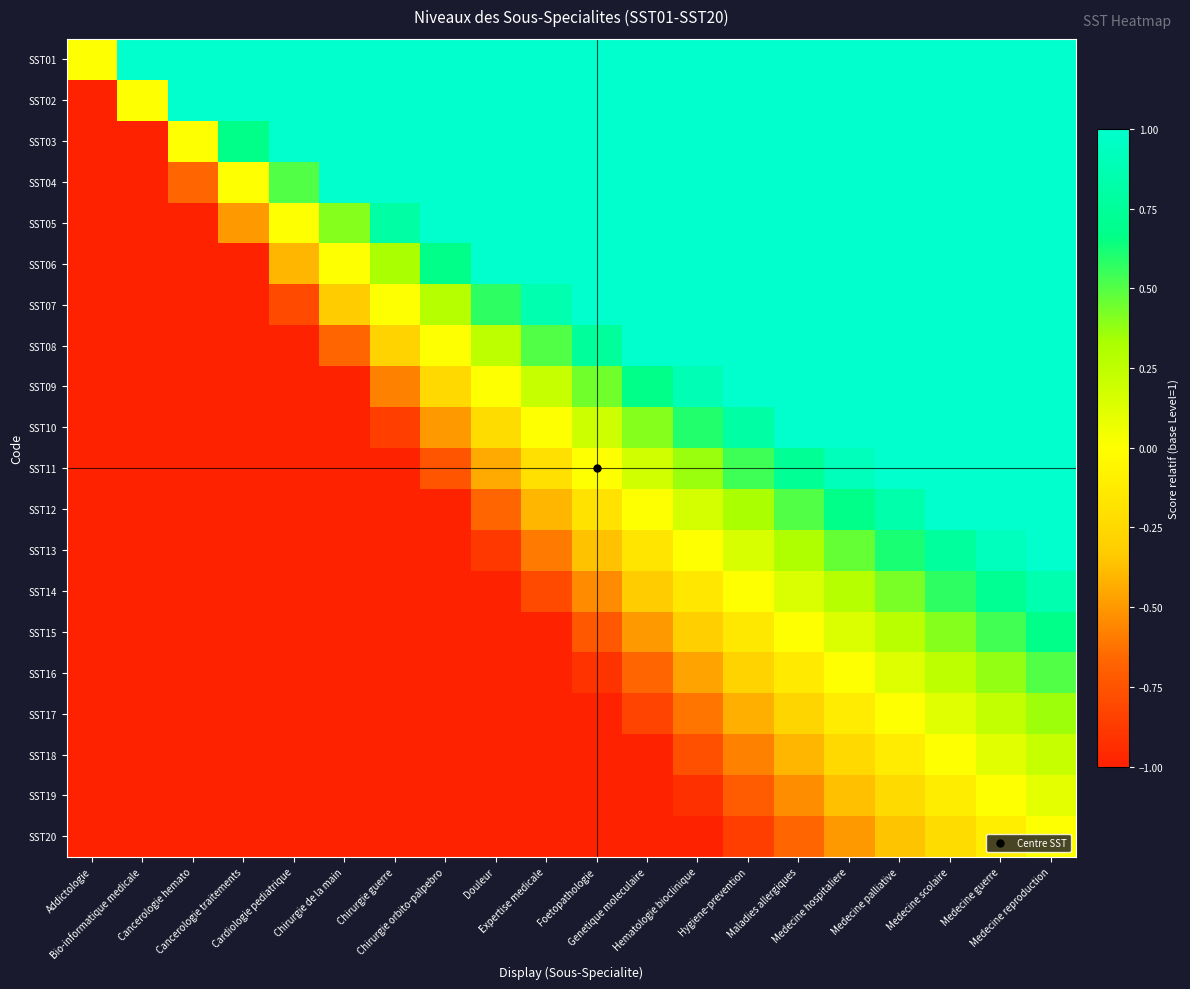

Reading right to left, what are all the values shown in this chart?

SST01: Medecine reproduction=1.0	Medecine guerre=1.0	Medecine scolaire=1.0	Medecine palliative=1.0	Medecine hospitaliere=1.0	Maladies allergiques=1.0	Hygiene-prevention=1.0	Hematologie bioclinique=1.0	Genetique moleculaire=1.0	Foetopathologie=1.0	Expertise medicale=1.0	Douleur=1.0	Chirurgie orbito-palpebro=1.0	Chirurgie guerre=1.0	Chirurgie de la main=1.0	Cardiologie pediatrique=1.0	Cancerologie traitements=1.0	Cancerologie hemato=1.0	Bio-informatique medicale=1.0	Addictologie=0.0
SST02: Medecine reproduction=1.0	Medecine guerre=1.0	Medecine scolaire=1.0	Medecine palliative=1.0	Medecine hospitaliere=1.0	Maladies allergiques=1.0	Hygiene-prevention=1.0	Hematologie bioclinique=1.0	Genetique moleculaire=1.0	Foetopathologie=1.0	Expertise medicale=1.0	Douleur=1.0	Chirurgie orbito-palpebro=1.0	Chirurgie guerre=1.0	Chirurgie de la main=1.0	Cardiologie pediatrique=1.0	Cancerologie traitements=1.0	Cancerologie hemato=1.0	Bio-informatique medicale=0.0	Addictologie=-1.0
SST03: Medecine reproduction=1.0	Medecine guerre=1.0	Medecine scolaire=1.0	Medecine palliative=1.0	Medecine hospitaliere=1.0	Maladies allergiques=1.0	Hygiene-prevention=1.0	Hematologie bioclinique=1.0	Genetique moleculaire=1.0	Foetopathologie=1.0	Expertise medicale=1.0	Douleur=1.0	Chirurgie orbito-palpebro=1.0	Chirurgie guerre=1.0	Chirurgie de la main=1.0	Cardiologie pediatrique=1.0	Cancerologie traitements=0.7	Cancerologie hemato=0.0	Bio-informatique medicale=-1.0	Addictologie=-1.0
SST04: Medecine reproduction=1.0	Medecine guerre=1.0	Medecine scolaire=1.0	Medecine palliative=1.0	Medecine hospitaliere=1.0	Maladies allergiques=1.0	Hygiene-prevention=1.0	Hematologie bioclinique=1.0	Genetique moleculaire=1.0	Foetopathologie=1.0	Expertise medicale=1.0	Douleur=1.0	Chirurgie orbito-palpebro=1.0	Chirurgie guerre=1.0	Chirurgie de la main=1.0	Cardiologie pediatrique=0.5	Cancerologie traitements=0.0	Cancerologie hemato=-0.7	Bio-informatique medicale=-1.0	Addictologie=-1.0
SST05: Medecine reproduction=1.0	Medecine guerre=1.0	Medecine scolaire=1.0	Medecine palliative=1.0	Medecine hospitaliere=1.0	Maladies allergiques=1.0	Hygiene-prevention=1.0	Hematologie bioclinique=1.0	Genetique moleculaire=1.0	Foetopathologie=1.0	Expertise medicale=1.0	Douleur=1.0	Chirurgie orbito-palpebro=1.0	Chirurgie guerre=0.8	Chirurgie de la main=0.4	Cardiologie pediatrique=0.0	Cancerologie traitements=-0.5	Cancerologie hemato=-1.0	Bio-informatique medicale=-1.0	Addictologie=-1.0
SST06: Medecine reproduction=1.0	Medecine guerre=1.0	Medecine scolaire=1.0	Medecine palliative=1.0	Medecine hospitaliere=1.0	Maladies allergiques=1.0	Hygiene-prevention=1.0	Hematologie bioclinique=1.0	Genetique moleculaire=1.0	Foetopathologie=1.0	Expertise medicale=1.0	Douleur=1.0	Chirurgie orbito-palpebro=0.7	Chirurgie guerre=0.3	Chirurgie de la main=0.0	Cardiologie pediatrique=-0.4	Cancerologie traitements=-1.0	Cancerologie hemato=-1.0	Bio-informatique medicale=-1.0	Addictologie=-1.0
SST07: Medecine reproduction=1.0	Medecine guerre=1.0	Medecine scolaire=1.0	Medecine palliative=1.0	Medecine hospitaliere=1.0	Maladies allergiques=1.0	Hygiene-prevention=1.0	Hematologie bioclinique=1.0	Genetique moleculaire=1.0	Foetopathologie=1.0	Expertise medicale=0.9	Douleur=0.6	Chirurgie orbito-palpebro=0.3	Chirurgie guerre=0.0	Chirurgie de la main=-0.3	Cardiologie pediatrique=-0.8	Cancerologie traitements=-1.0	Cancerologie hemato=-1.0	Bio-informatique medicale=-1.0	Addictologie=-1.0
SST08: Medecine reproduction=1.0	Medecine guerre=1.0	Medecine scolaire=1.0	Medecine palliative=1.0	Medecine hospitaliere=1.0	Maladies allergiques=1.0	Hygiene-prevention=1.0	Hematologie bioclinique=1.0	Genetique moleculaire=1.0	Foetopathologie=0.8	Expertise medicale=0.5	Douleur=0.2	Chirurgie orbito-palpebro=0.0	Chirurgie guerre=-0.3	Chirurgie de la main=-0.7	Cardiologie pediatrique=-1.0	Cancerologie traitements=-1.0	Cancerologie hemato=-1.0	Bio-informatique medicale=-1.0	Addictologie=-1.0
SST09: Medecine reproduction=1.0	Medecine guerre=1.0	Medecine scolaire=1.0	Medecine palliative=1.0	Medecine hospitaliere=1.0	Maladies allergiques=1.0	Hygiene-prevention=1.0	Hematologie bioclinique=0.9	Genetique moleculaire=0.7	Foetopathologie=0.4	Expertise medicale=0.2	Douleur=0.0	Chirurgie orbito-palpebro=-0.2	Chirurgie guerre=-0.6	Chirurgie de la main=-1.0	Cardiologie pediatrique=-1.0	Cancerologie traitements=-1.0	Cancerologie hemato=-1.0	Bio-informatique medicale=-1.0	Addictologie=-1.0
SST10: Medecine reproduction=1.0	Medecine guerre=1.0	Medecine scolaire=1.0	Medecine palliative=1.0	Medecine hospitaliere=1.0	Maladies allergiques=1.0	Hygiene-prevention=0.8	Hematologie bioclinique=0.6	Genetique moleculaire=0.4	Foetopathologie=0.2	Expertise medicale=0.0	Douleur=-0.2	Chirurgie orbito-palpebro=-0.5	Chirurgie guerre=-0.9	Chirurgie de la main=-1.0	Cardiologie pediatrique=-1.0	Cancerologie traitements=-1.0	Cancerologie hemato=-1.0	Bio-informatique medicale=-1.0	Addictologie=-1.0
SST11: Medecine reproduction=1.0	Medecine guerre=1.0	Medecine scolaire=1.0	Medecine palliative=1.0	Medecine hospitaliere=0.9	Maladies allergiques=0.7	Hygiene-prevention=0.5	Hematologie bioclinique=0.4	Genetique moleculaire=0.2	Foetopathologie=0.0	Expertise medicale=-0.2	Douleur=-0.4	Chirurgie orbito-palpebro=-0.8	Chirurgie guerre=-1.0	Chirurgie de la main=-1.0	Cardiologie pediatrique=-1.0	Cancerologie traitements=-1.0	Cancerologie hemato=-1.0	Bio-informatique medicale=-1.0	Addictologie=-1.0
SST12: Medecine reproduction=1.0	Medecine guerre=1.0	Medecine scolaire=1.0	Medecine palliative=0.8	Medecine hospitaliere=0.7	Maladies allergiques=0.5	Hygiene-prevention=0.3	Hematologie bioclinique=0.2	Genetique moleculaire=0.0	Foetopathologie=-0.2	Expertise medicale=-0.4	Douleur=-0.7	Chirurgie orbito-palpebro=-1.0	Chirurgie guerre=-1.0	Chirurgie de la main=-1.0	Cardiologie pediatrique=-1.0	Cancerologie traitements=-1.0	Cancerologie hemato=-1.0	Bio-informatique medicale=-1.0	Addictologie=-1.0
SST13: Medecine reproduction=1.0	Medecine guerre=0.9	Medecine scolaire=0.8	Medecine palliative=0.6	Medecine hospitaliere=0.5	Maladies allergiques=0.3	Hygiene-prevention=0.2	Hematologie bioclinique=0.0	Genetique moleculaire=-0.2	Foetopathologie=-0.4	Expertise medicale=-0.6	Douleur=-0.9	Chirurgie orbito-palpebro=-1.0	Chirurgie guerre=-1.0	Chirurgie de la main=-1.0	Cardiologie pediatrique=-1.0	Cancerologie traitements=-1.0	Cancerologie hemato=-1.0	Bio-informatique medicale=-1.0	Addictologie=-1.0
SST14: Medecine reproduction=0.9	Medecine guerre=0.7	Medecine scolaire=0.6	Medecine palliative=0.4	Medecine hospitaliere=0.3	Maladies allergiques=0.1	Hygiene-prevention=0.0	Hematologie bioclinique=-0.2	Genetique moleculaire=-0.3	Foetopathologie=-0.5	Expertise medicale=-0.8	Douleur=-1.0	Chirurgie orbito-palpebro=-1.0	Chirurgie guerre=-1.0	Chirurgie de la main=-1.0	Cardiologie pediatrique=-1.0	Cancerologie traitements=-1.0	Cancerologie hemato=-1.0	Bio-informatique medicale=-1.0	Addictologie=-1.0
SST15: Medecine reproduction=0.7	Medecine guerre=0.5	Medecine scolaire=0.4	Medecine palliative=0.3	Medecine hospitaliere=0.1	Maladies allergiques=0.0	Hygiene-prevention=-0.1	Hematologie bioclinique=-0.3	Genetique moleculaire=-0.5	Foetopathologie=-0.7	Expertise medicale=-1.0	Douleur=-1.0	Chirurgie orbito-palpebro=-1.0	Chirurgie guerre=-1.0	Chirurgie de la main=-1.0	Cardiologie pediatrique=-1.0	Cancerologie traitements=-1.0	Cancerologie hemato=-1.0	Bio-informatique medicale=-1.0	Addictologie=-1.0
SST16: Medecine reproduction=0.5	Medecine guerre=0.4	Medecine scolaire=0.2	Medecine palliative=0.1	Medecine hospitaliere=0.0	Maladies allergiques=-0.1	Hygiene-prevention=-0.3	Hematologie bioclinique=-0.5	Genetique moleculaire=-0.7	Foetopathologie=-0.9	Expertise medicale=-1.0	Douleur=-1.0	Chirurgie orbito-palpebro=-1.0	Chirurgie guerre=-1.0	Chirurgie de la main=-1.0	Cardiologie pediatrique=-1.0	Cancerologie traitements=-1.0	Cancerologie hemato=-1.0	Bio-informatique medicale=-1.0	Addictologie=-1.0
SST17: Medecine reproduction=0.4	Medecine guerre=0.2	Medecine scolaire=0.1	Medecine palliative=0.0	Medecine hospitaliere=-0.1	Maladies allergiques=-0.3	Hygiene-prevention=-0.4	Hematologie bioclinique=-0.6	Genetique moleculaire=-0.8	Foetopathologie=-1.0	Expertise medicale=-1.0	Douleur=-1.0	Chirurgie orbito-palpebro=-1.0	Chirurgie guerre=-1.0	Chirurgie de la main=-1.0	Cardiologie pediatrique=-1.0	Cancerologie traitements=-1.0	Cancerologie hemato=-1.0	Bio-informatique medicale=-1.0	Addictologie=-1.0
SST18: Medecine reproduction=0.2	Medecine guerre=0.1	Medecine scolaire=0.0	Medecine palliative=-0.1	Medecine hospitaliere=-0.2	Maladies allergiques=-0.4	Hygiene-prevention=-0.6	Hematologie bioclinique=-0.8	Genetique moleculaire=-1.0	Foetopathologie=-1.0	Expertise medicale=-1.0	Douleur=-1.0	Chirurgie orbito-palpebro=-1.0	Chirurgie guerre=-1.0	Chirurgie de la main=-1.0	Cardiologie pediatrique=-1.0	Cancerologie traitements=-1.0	Cancerologie hemato=-1.0	Bio-informatique medicale=-1.0	Addictologie=-1.0
SST19: Medecine reproduction=0.1	Medecine guerre=0.0	Medecine scolaire=-0.1	Medecine palliative=-0.2	Medecine hospitaliere=-0.4	Maladies allergiques=-0.5	Hygiene-prevention=-0.7	Hematologie bioclinique=-0.9	Genetique moleculaire=-1.0	Foetopathologie=-1.0	Expertise medicale=-1.0	Douleur=-1.0	Chirurgie orbito-palpebro=-1.0	Chirurgie guerre=-1.0	Chirurgie de la main=-1.0	Cardiologie pediatrique=-1.0	Cancerologie traitements=-1.0	Cancerologie hemato=-1.0	Bio-informatique medicale=-1.0	Addictologie=-1.0
SST20: Medecine reproduction=0.0	Medecine guerre=-0.1	Medecine scolaire=-0.2	Medecine palliative=-0.4	Medecine hospitaliere=-0.5	Maladies allergiques=-0.7	Hygiene-prevention=-0.9	Hematologie bioclinique=-1.0	Genetique moleculaire=-1.0	Foetopathologie=-1.0	Expertise medicale=-1.0	Douleur=-1.0	Chirurgie orbito-palpebro=-1.0	Chirurgie guerre=-1.0	Chirurgie de la main=-1.0	Cardiologie pediatrique=-1.0	Cancerologie traitements=-1.0	Cancerologie hemato=-1.0	Bio-informatique medicale=-1.0	Addictologie=-1.0